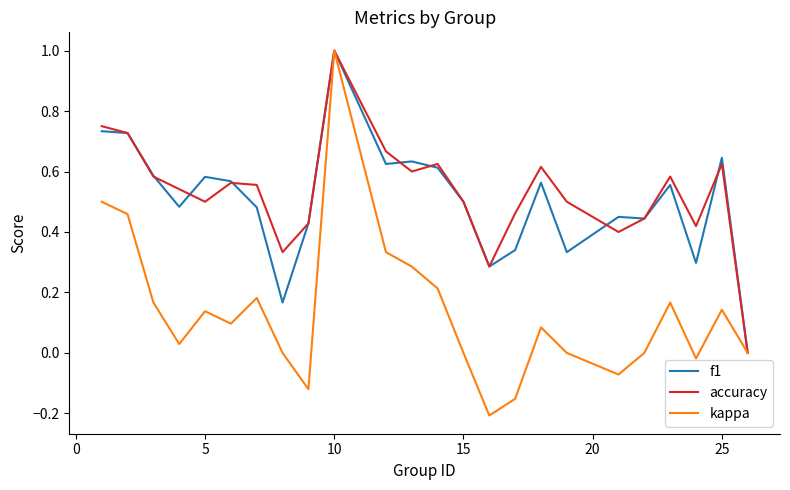

How many lines are shown in the chart?

3